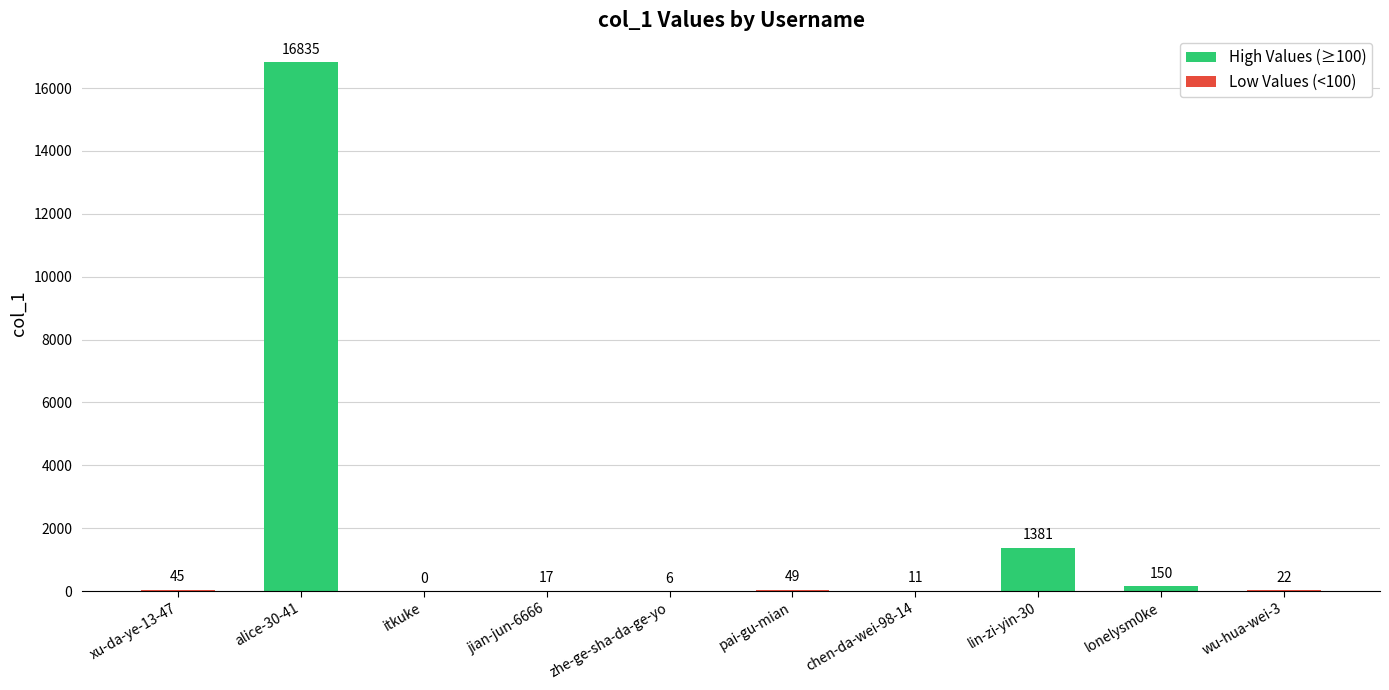

At which category does the chart reach its peak across all series?

alice-30-41